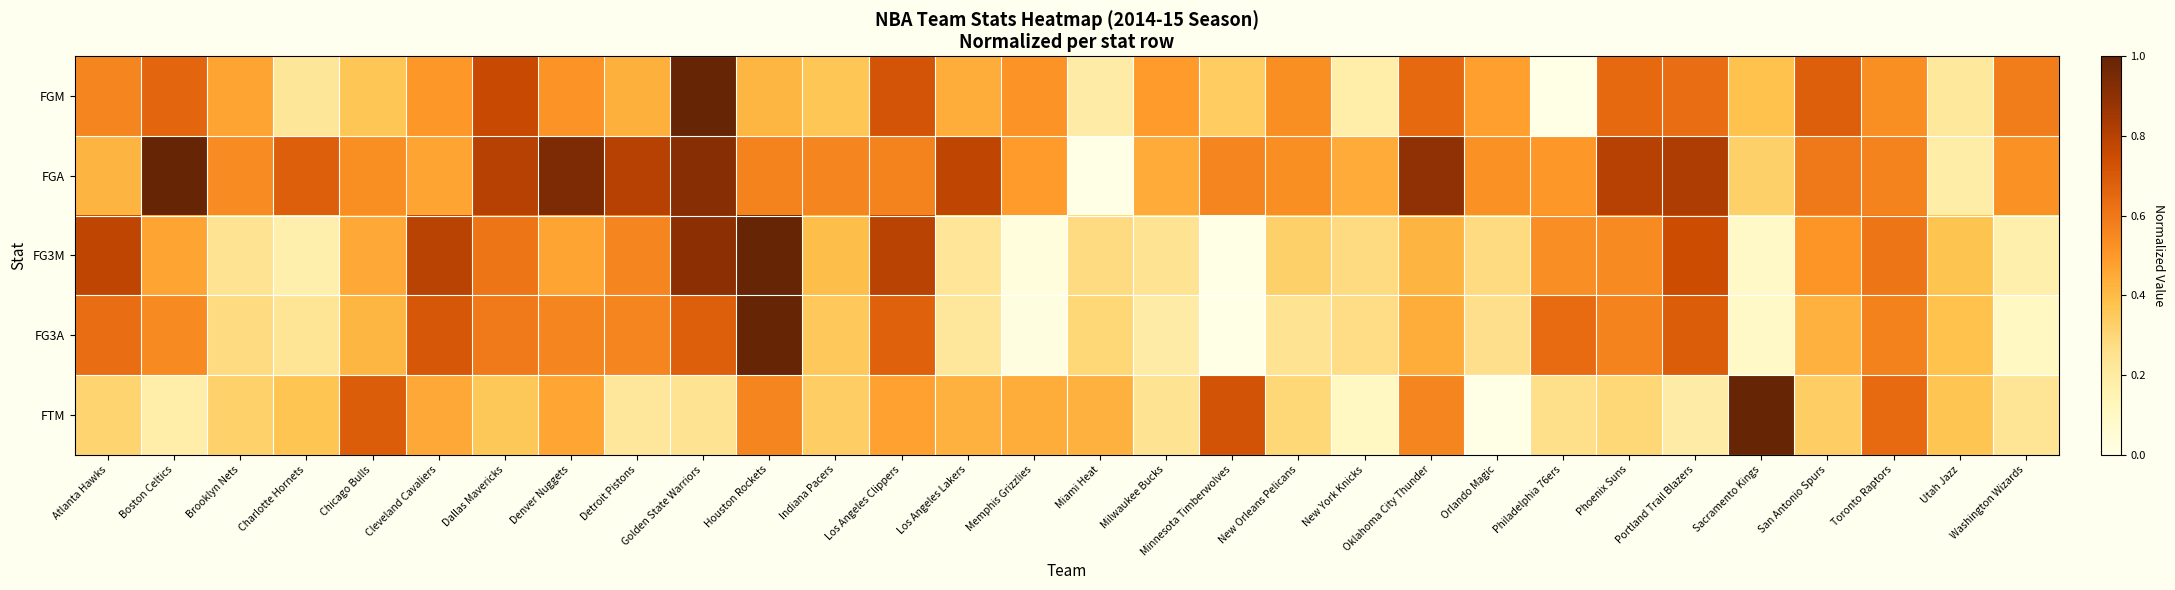

At how many categories does at least one series exceed 0?

30